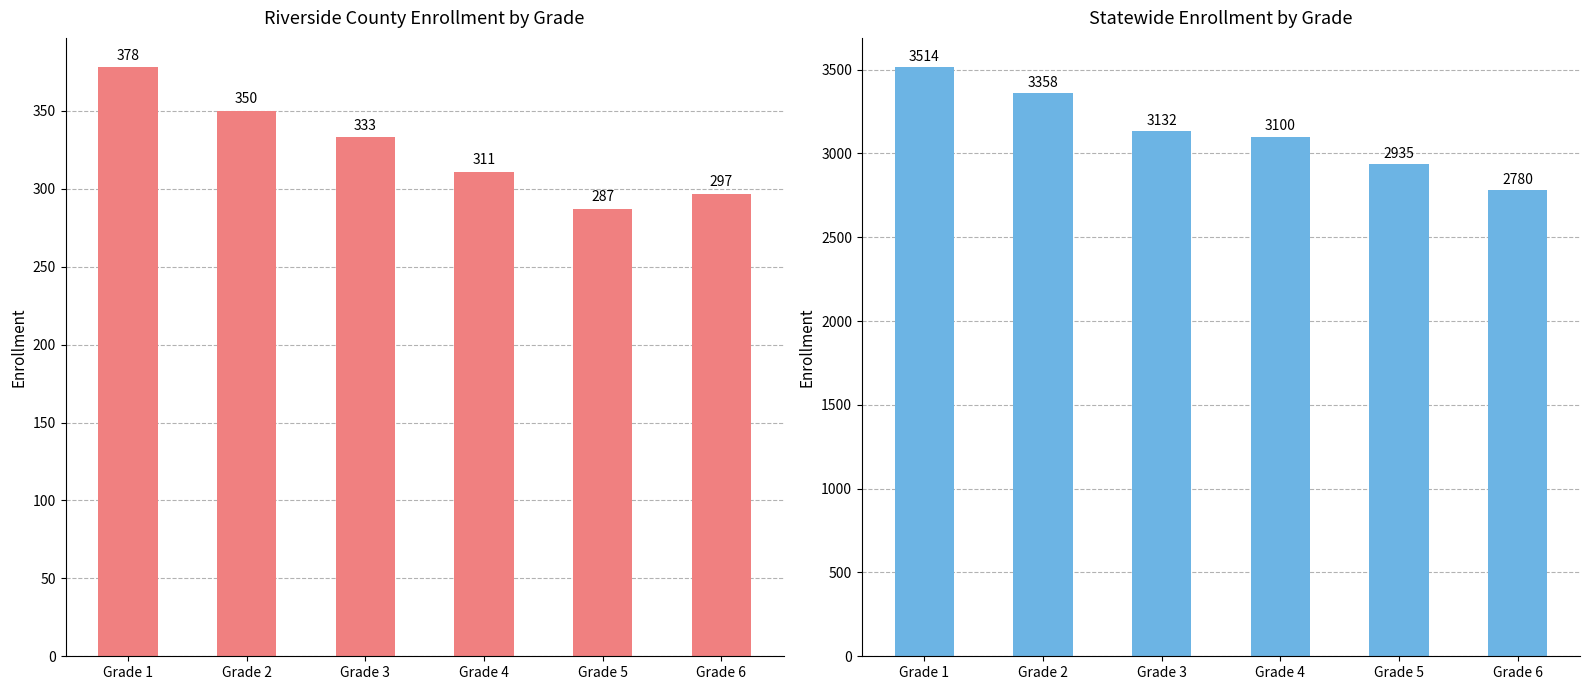

Does the chart contain stacked bars?

No